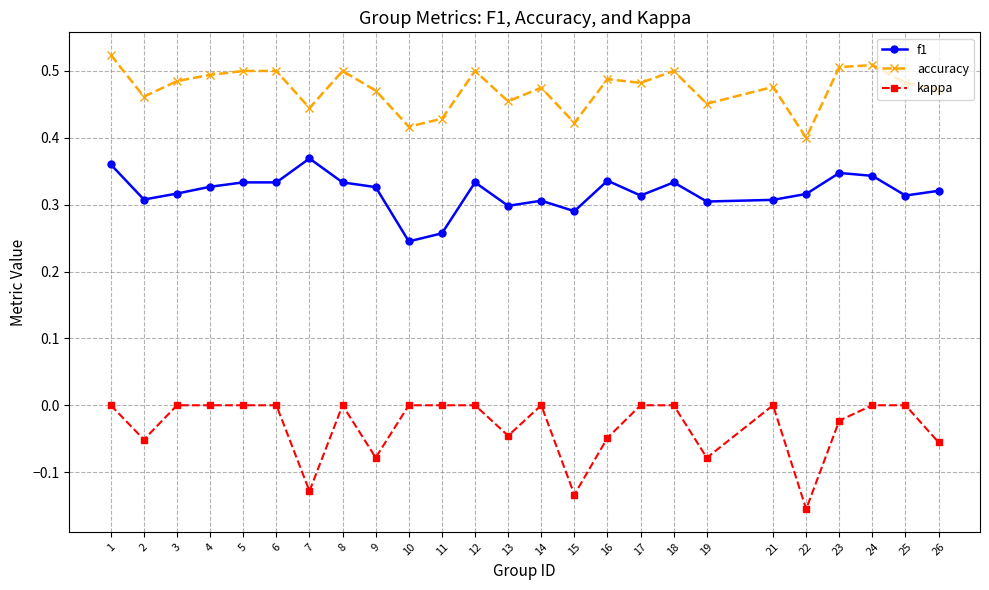

Which series has the largest total across all categories?

accuracy